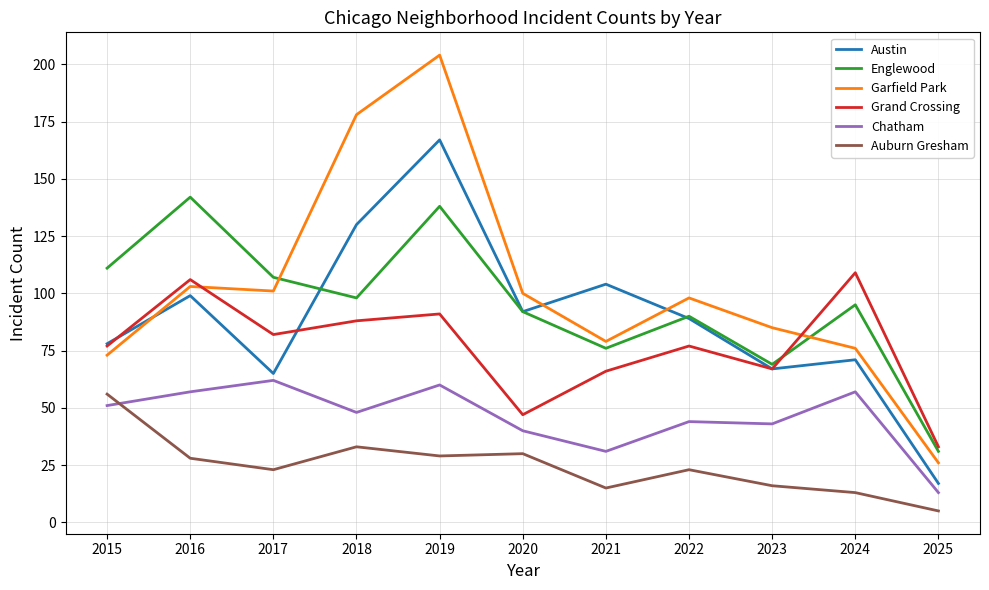

Which series has the largest range (max minus min)?

Garfield Park